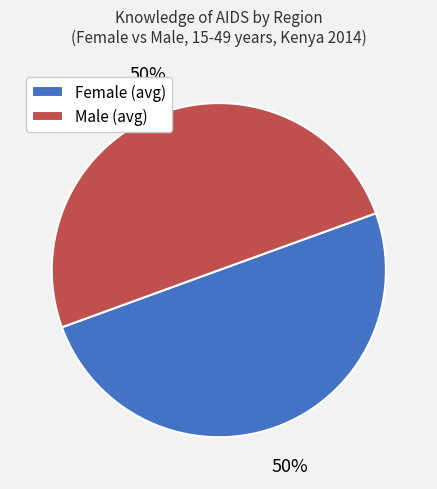

To the nearest percent, what percentage of the pie is Female (avg)?

50%